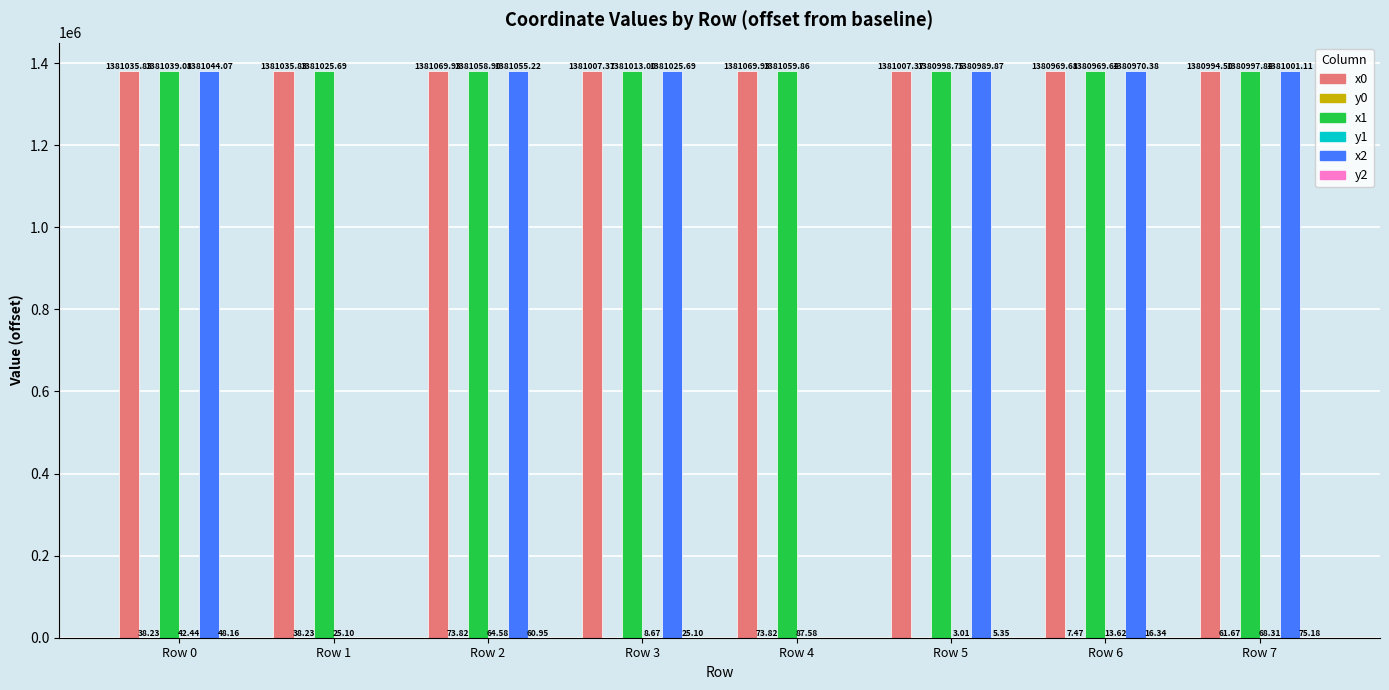

What is the total value across all series at Row 4?

2762291.2